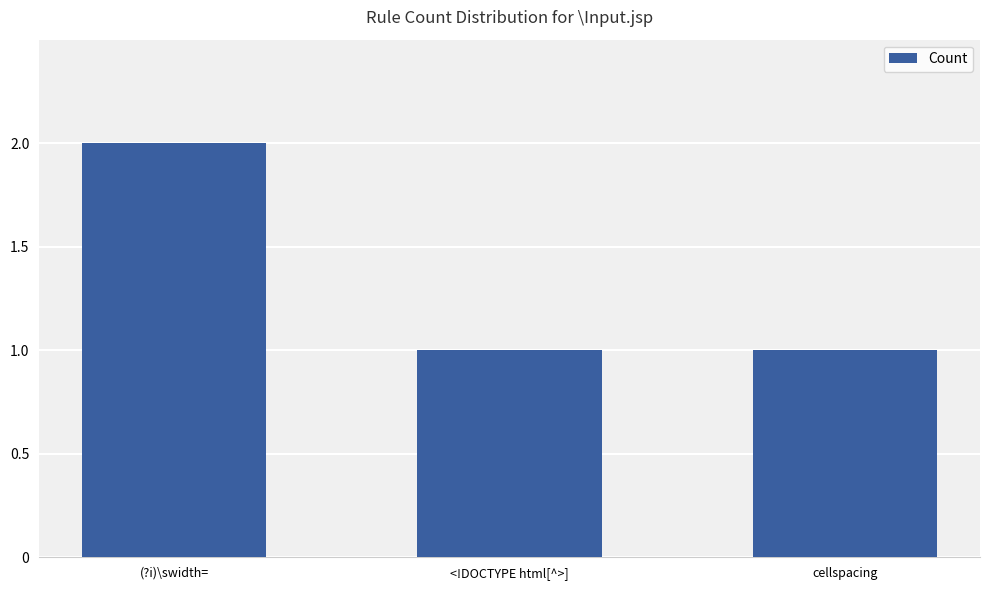

True or false: the data shows 1 at cellspacing.

True